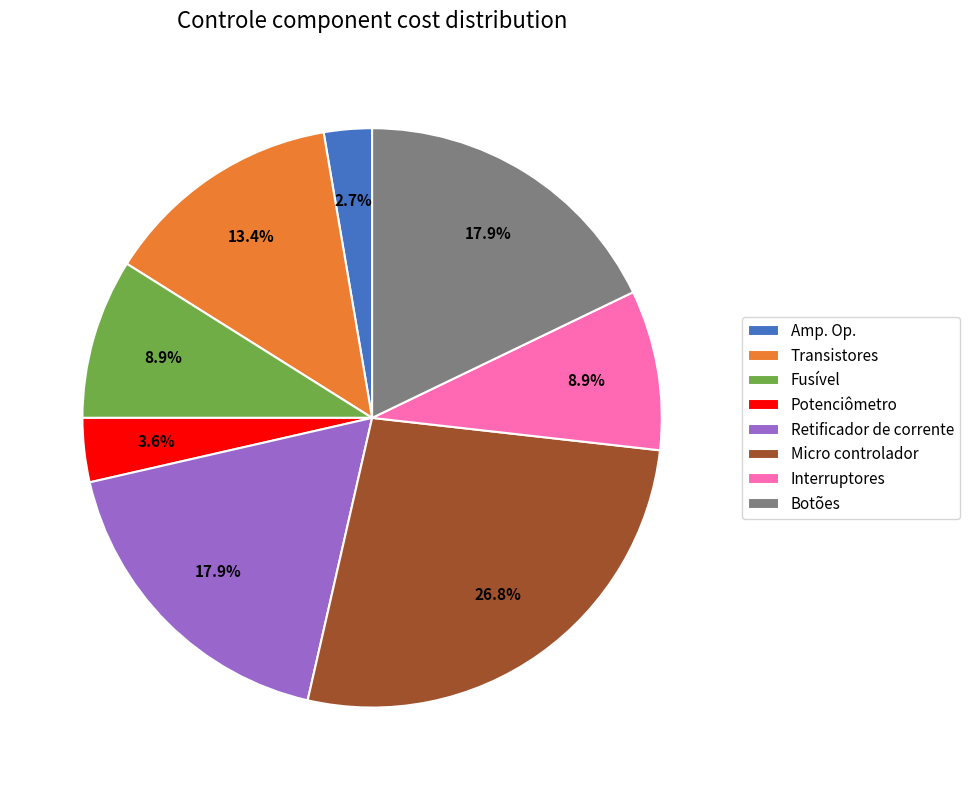

To the nearest percent, what is the difference between the Transistores and Retificador de corrente slice percentages?

4%